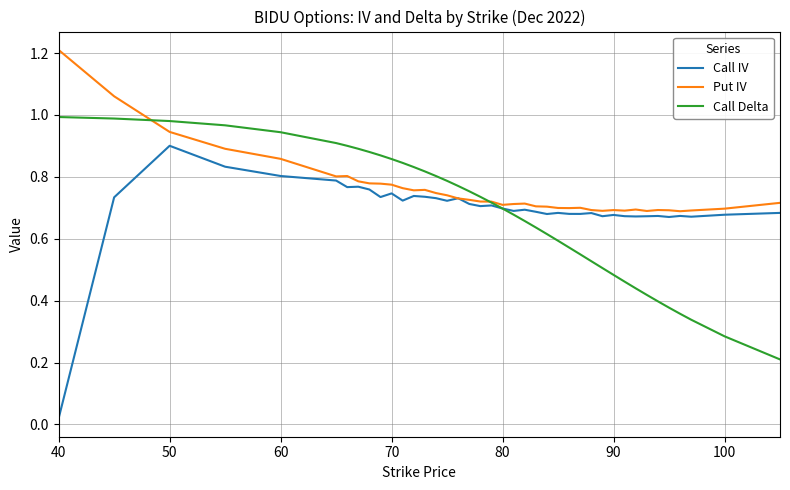

Which series has the largest total across all categories?

Put IV